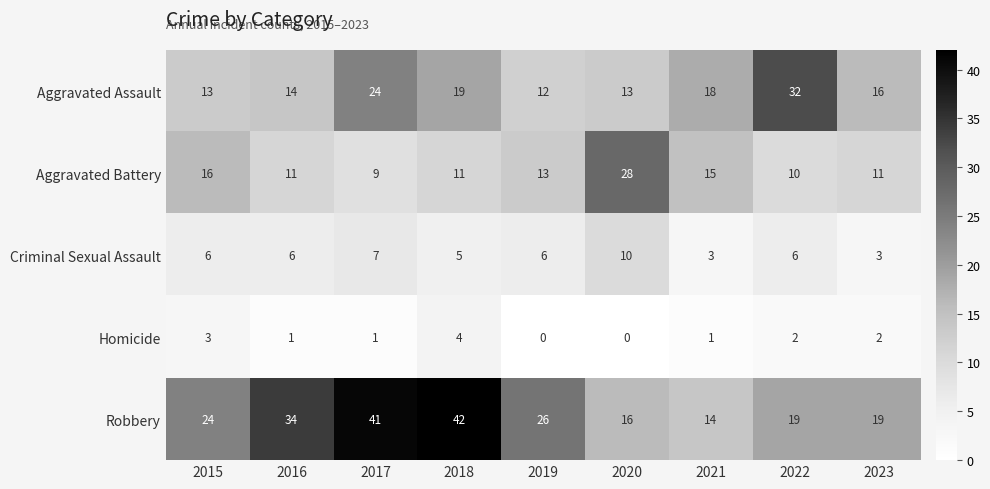

What is the spread (max minus min) of values at 2020?

28